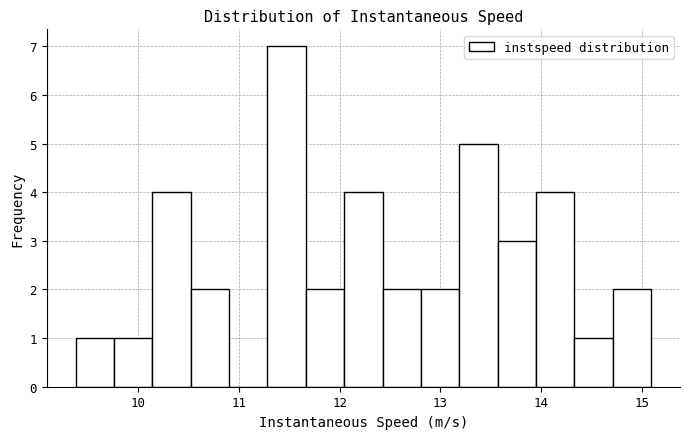

Read against the x-axis, roughly where is the centre of the tallest bar?

11.5